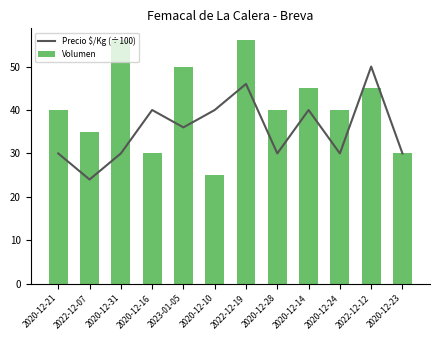

How many Volumen values are between 35 and 50?

7